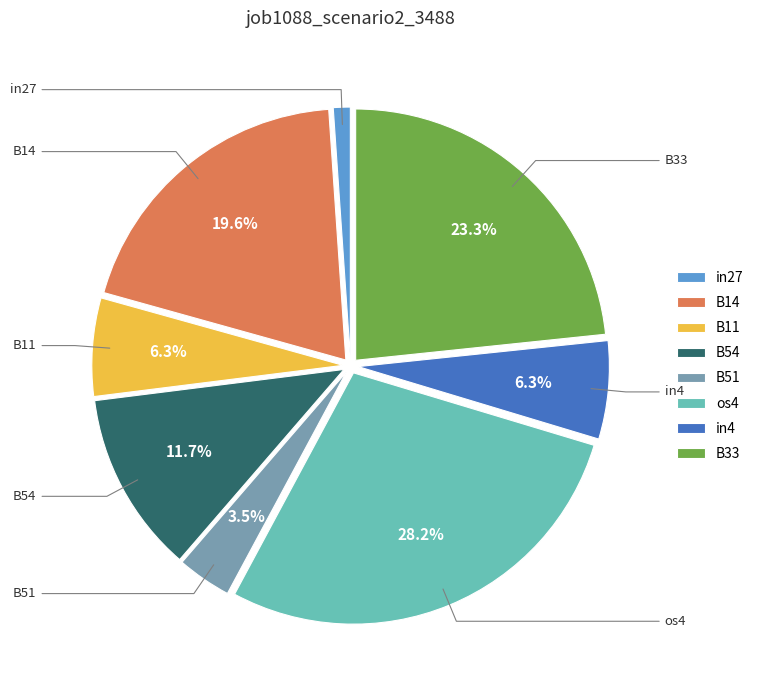

Does B54 represent more than half of the total?

No